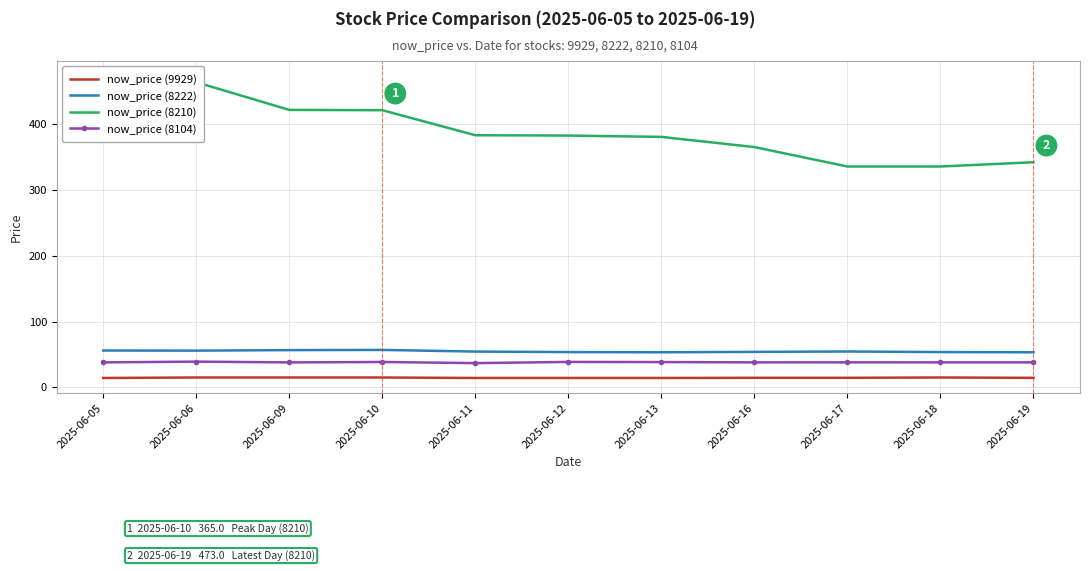

Rank the series by their maximum value, from highest to lowest.

now_price (8210), now_price (8222), now_price (8104), now_price (9929)